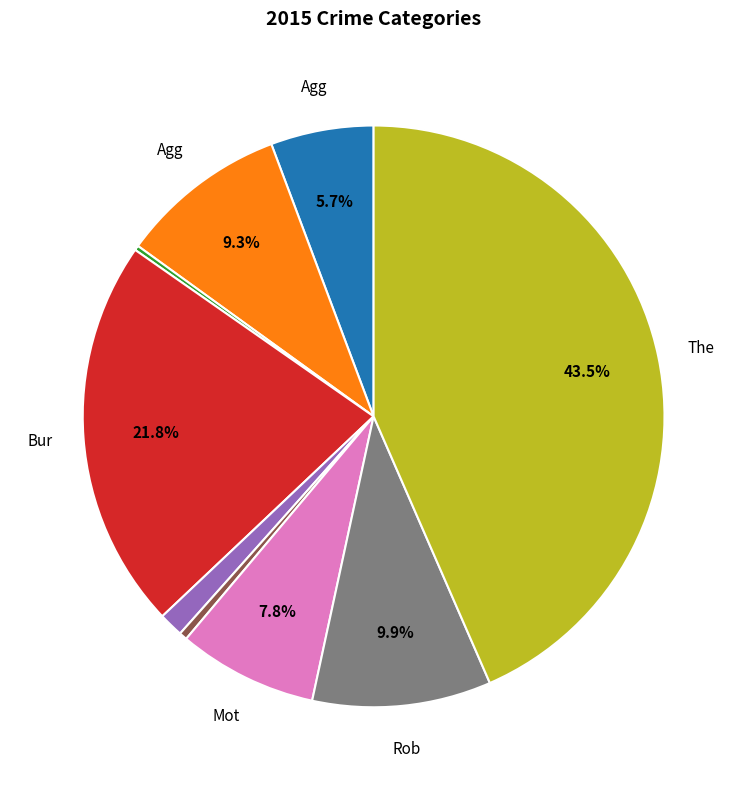

Is there a majority slice in this chart?

No